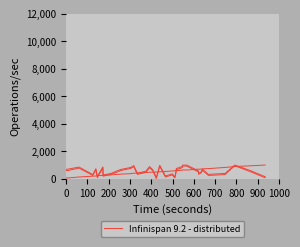

What is the average value?

511